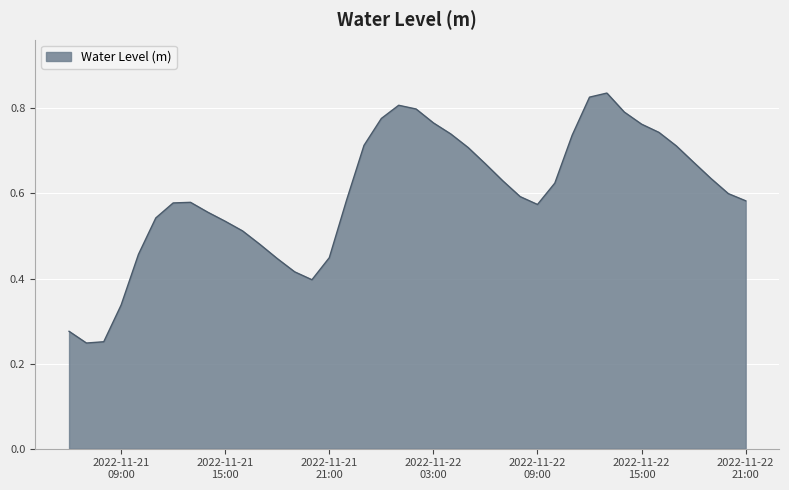

Rank the categories by value from highest to lowest.

2022-11-22 13:00:00, 2022-11-22 12:00:00, 2022-11-22 01:00:00, 2022-11-22 02:00:00, 2022-11-22 14:00:00, 2022-11-22 00:00:00, 2022-11-22 03:00:00, 2022-11-22 15:00:00, 2022-11-22 16:00:00, 2022-11-22 04:00:00, 2022-11-22 11:00:00, 2022-11-21 23:00:00, 2022-11-22 17:00:00, 2022-11-22 05:00:00, 2022-11-22 18:00:00, 2022-11-22 06:00:00, 2022-11-22 19:00:00, 2022-11-22 07:00:00, 2022-11-22 10:00:00, 2022-11-22 20:00:00, 2022-11-22 08:00:00, 2022-11-21 22:00:00, 2022-11-22 21:00:00, 2022-11-21 13:00:00, 2022-11-21 12:00:00, 2022-11-22 09:00:00, 2022-11-21 14:00:00, 2022-11-21 11:00:00, 2022-11-21 15:00:00, 2022-11-21 16:00:00, 2022-11-21 17:00:00, 2022-11-21 10:00:00, 2022-11-21 21:00:00, 2022-11-21 18:00:00, 2022-11-21 19:00:00, 2022-11-21 20:00:00, 2022-11-21 09:00:00, 2022-11-21 06:00:00, 2022-11-21 08:00:00, 2022-11-21 07:00:00